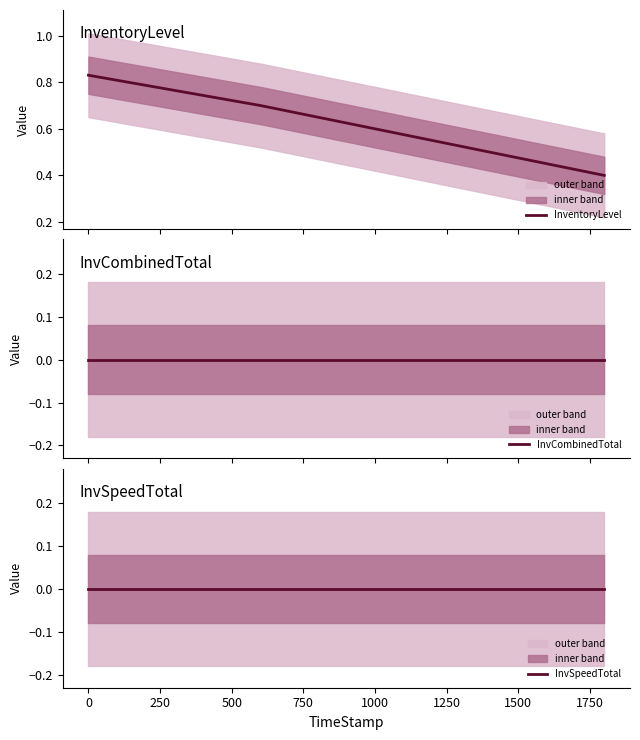

True or false: InventoryLevel has more than 1 points higher than both neighbors.

False